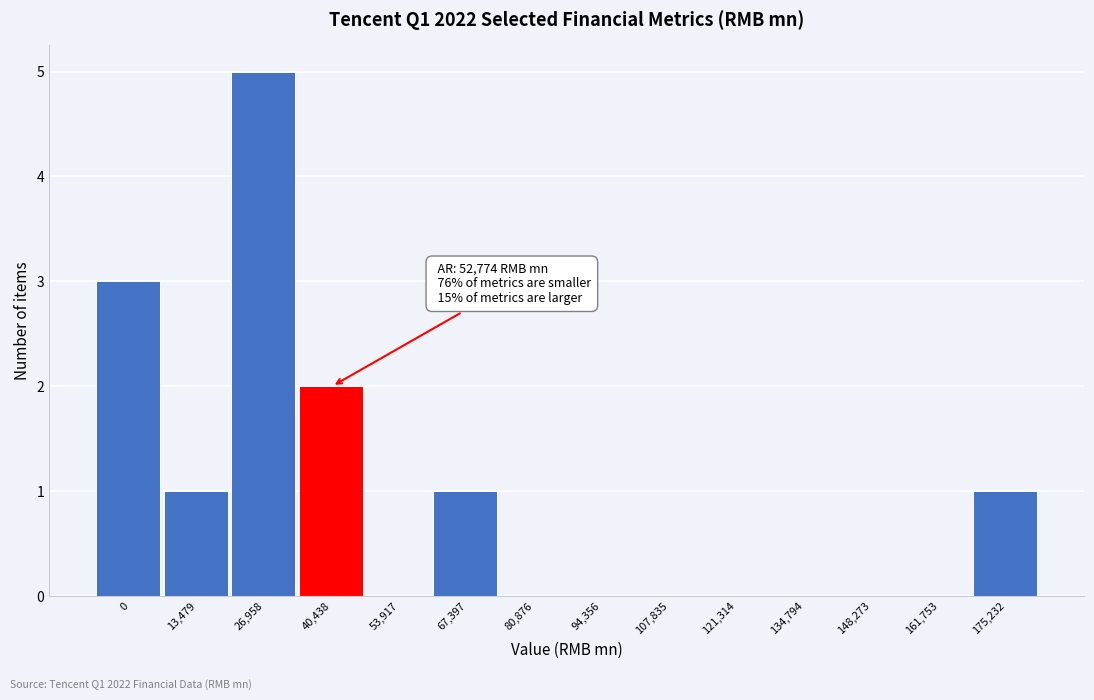

Reading left to right, transcribe all the data shown in this chart.

0=3	13,479=1	26,958=5	40,438=2	53,917=0	67,397=1	80,876=0	94,356=0	107,835=0	121,314=0	134,794=0	148,273=0	161,753=0	175,232=1